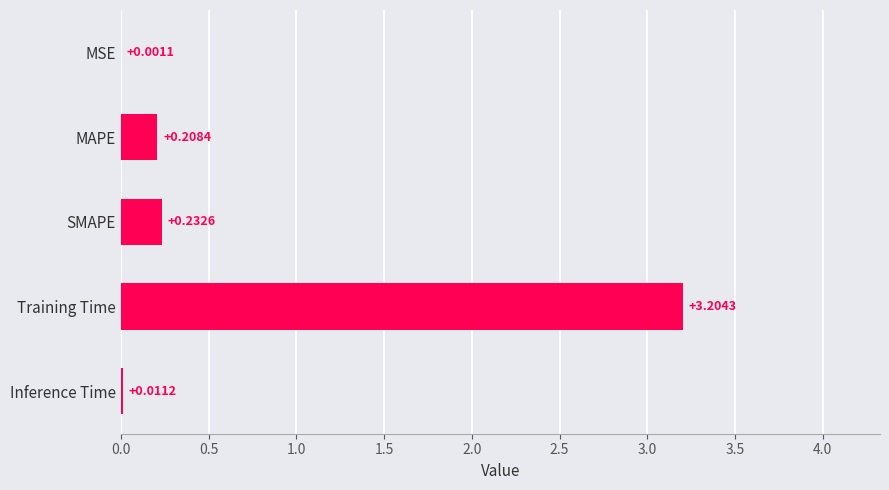

What is the sum of all values?

3.7